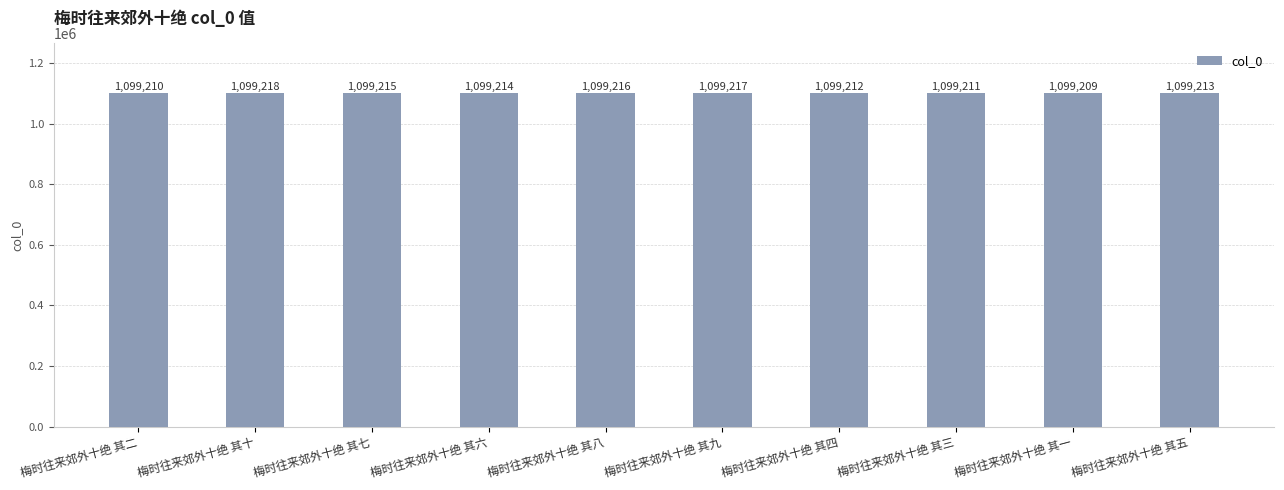

Rank the categories by value from lowest to highest.

梅时往来郊外十绝 其一, 梅时往来郊外十绝 其二, 梅时往来郊外十绝 其三, 梅时往来郊外十绝 其四, 梅时往来郊外十绝 其五, 梅时往来郊外十绝 其六, 梅时往来郊外十绝 其七, 梅时往来郊外十绝 其八, 梅时往来郊外十绝 其九, 梅时往来郊外十绝 其十